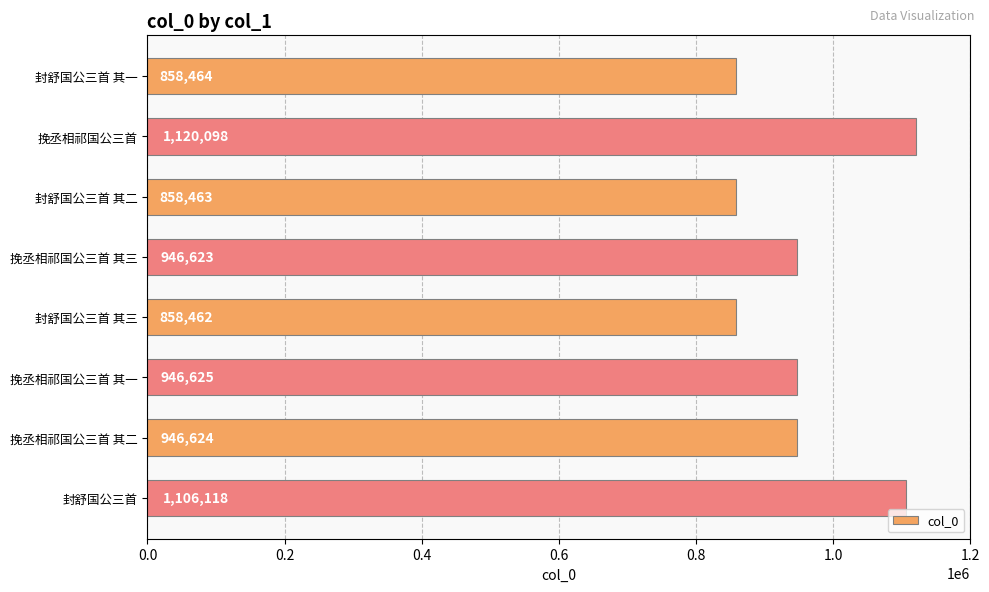

Does the chart contain any negative values?

No